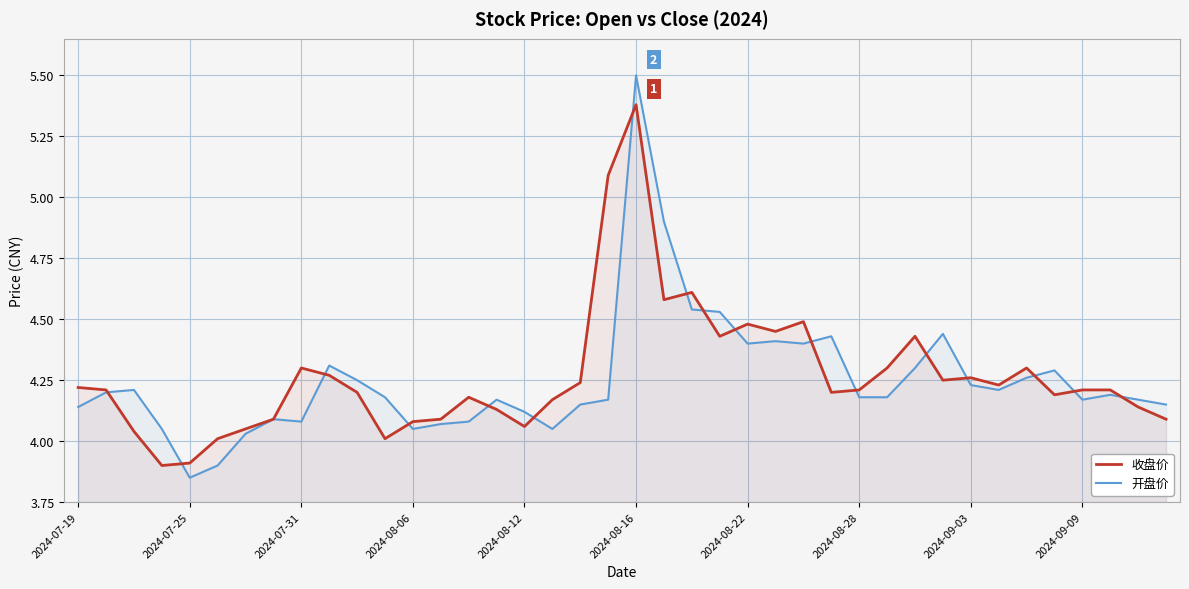

What is the average value of the 收盘价 series?

4.3